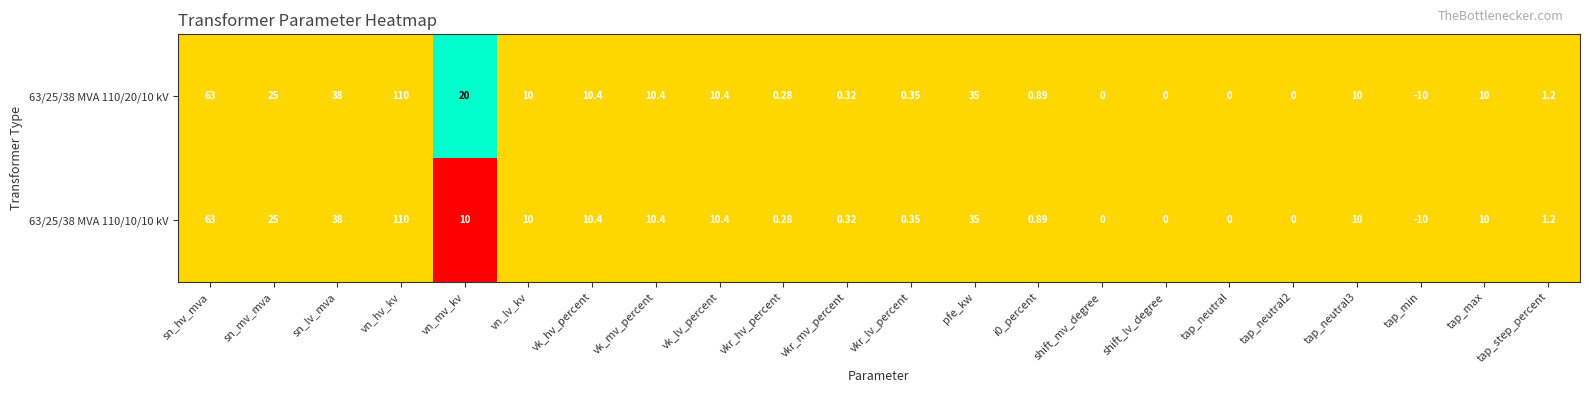

At which label does 63/25/38 MVA 110/10/10 kV reach its peak?

vn_hv_kv